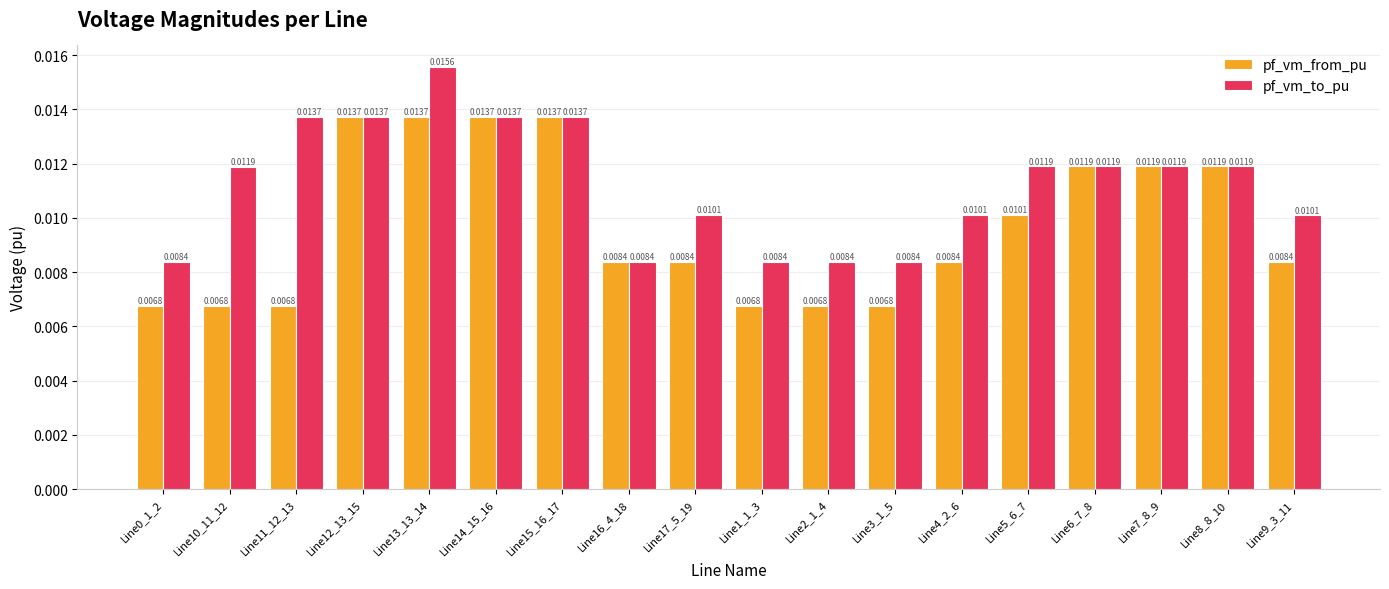

At which category is the sum across all series the highest?

Line13_13_14